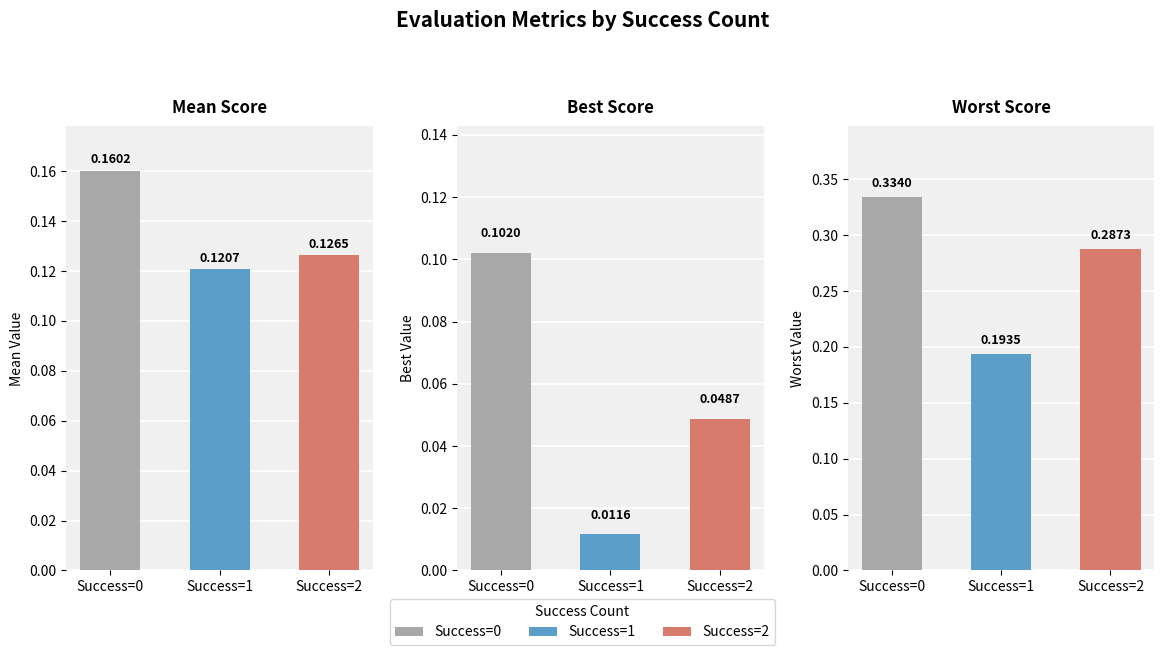

What is the value of the mean bar at the 3rd from the left?

0.1